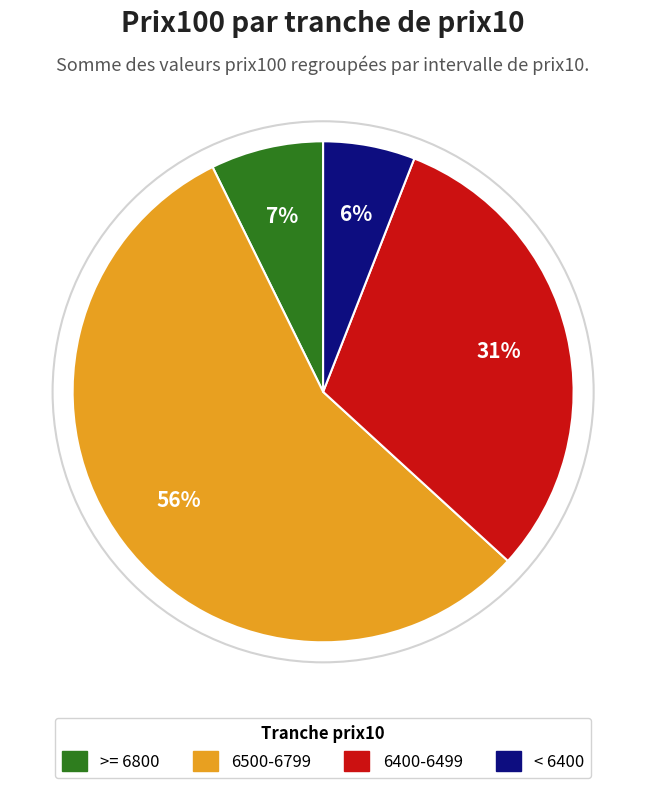

Which slice is the largest?

6500-6799